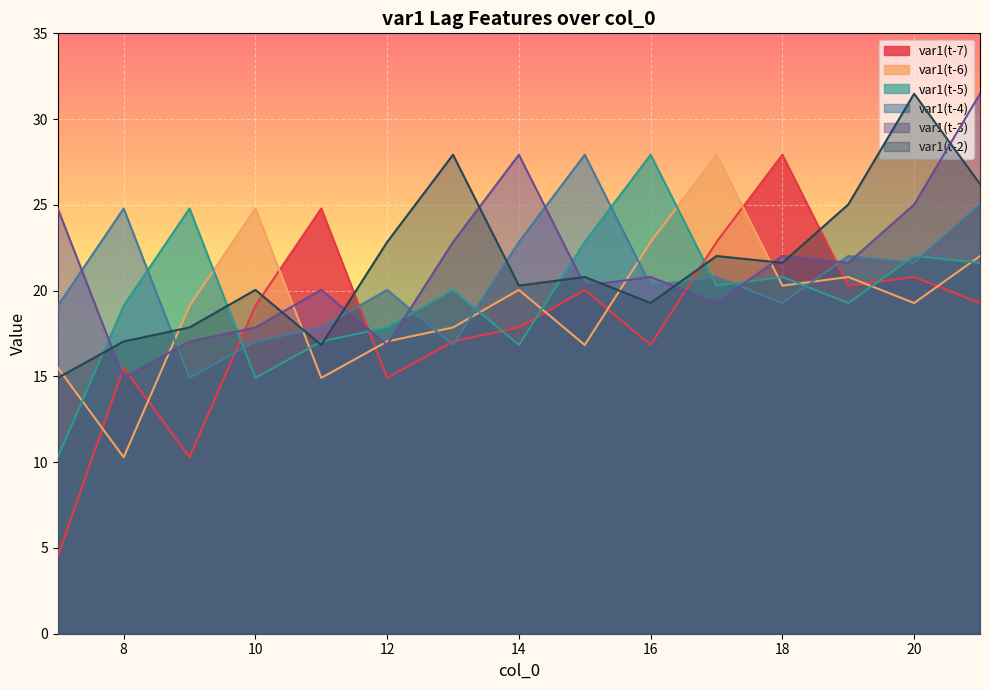

How many times do var1(t-3) and var1(t-4) cross each other?

10